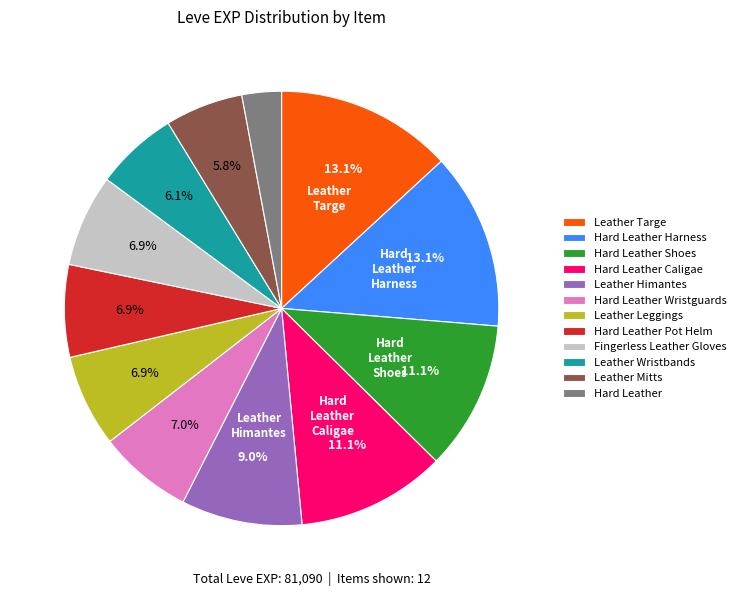

True or false: Leather Leggings accounts for 19% of the total.

False